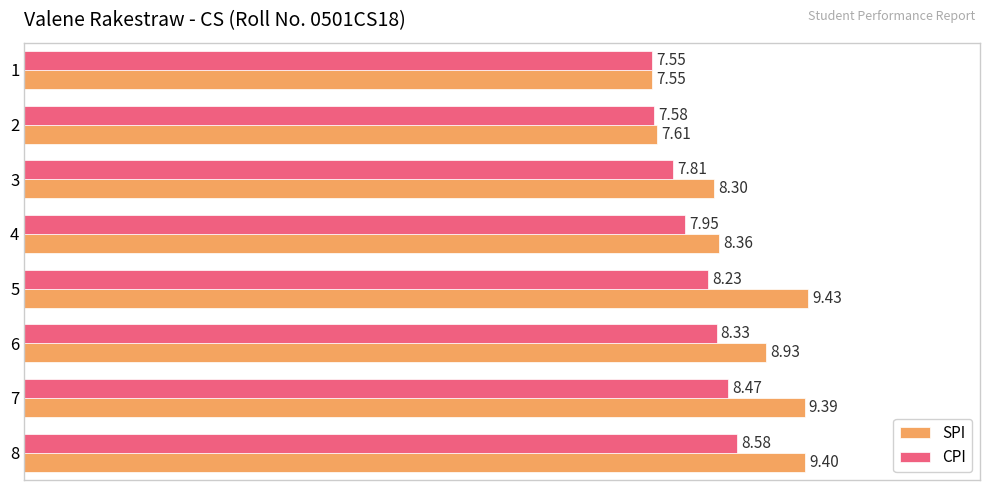

What is the difference between the highest and lowest values at 6?

0.6